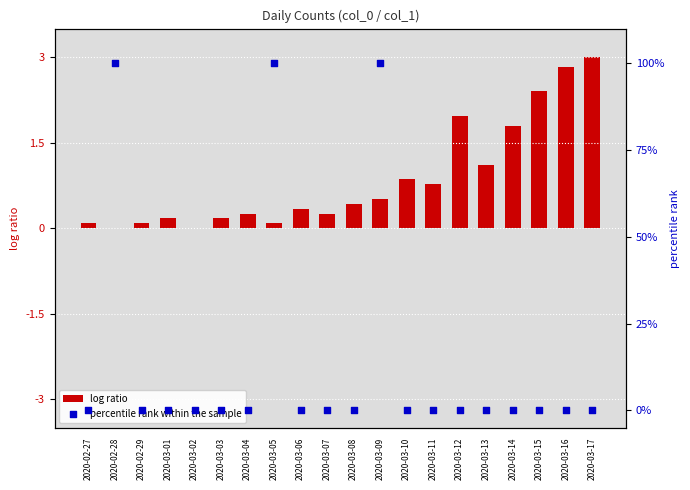

Which series has the widest spread of Y values?

percentile rank within the sample